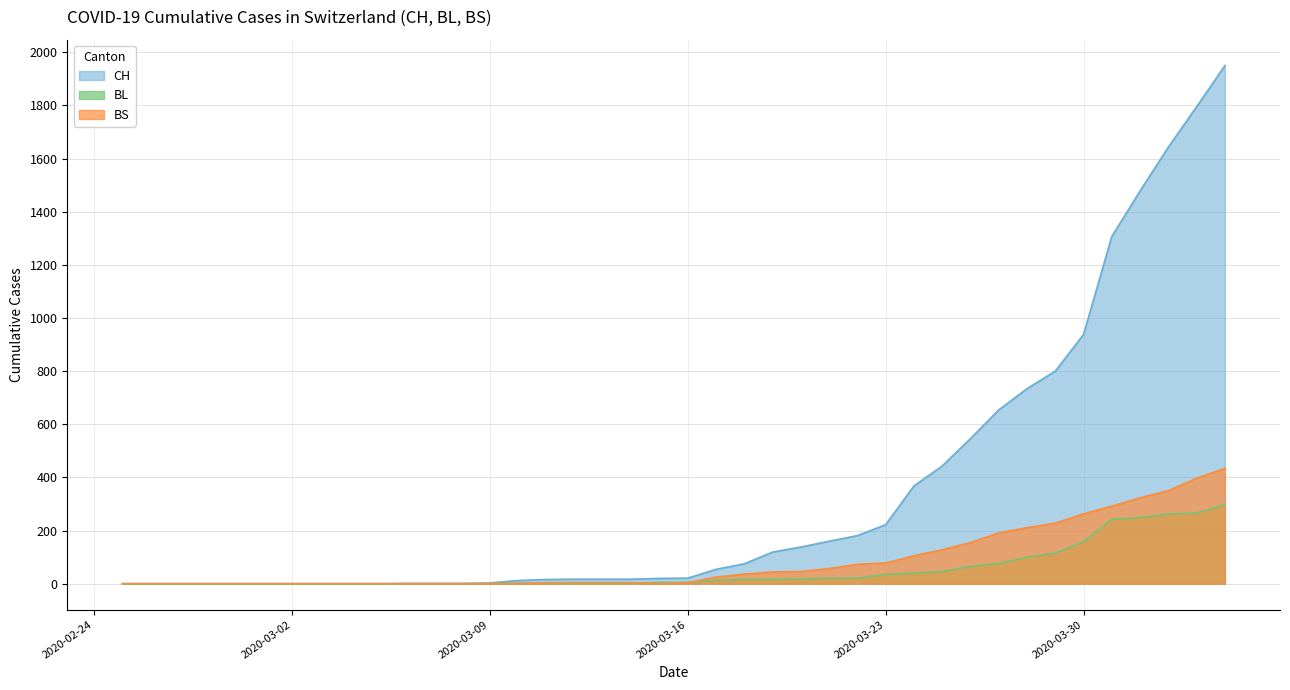

How many data points in CH are above 21?

19